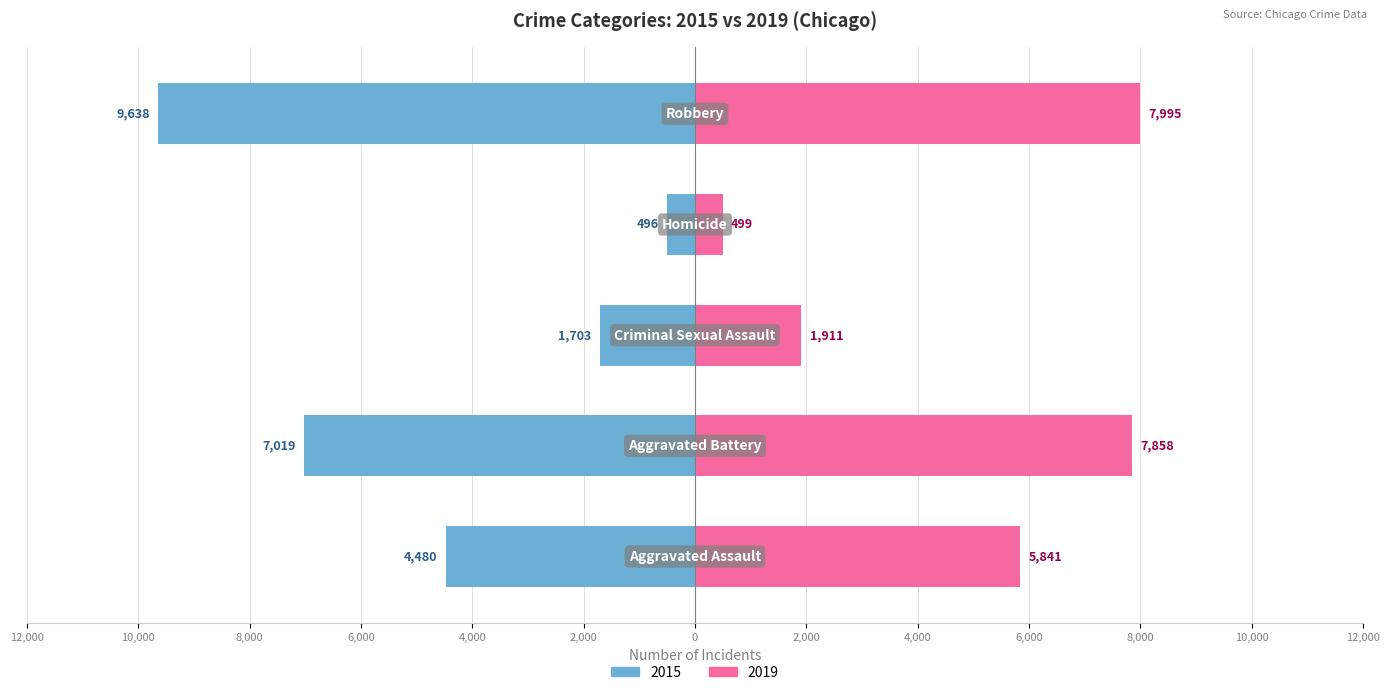

List the labels in order of 2015 value, smallest first.

Homicide, Criminal Sexual Assault, Aggravated Assault, Aggravated Battery, Robbery